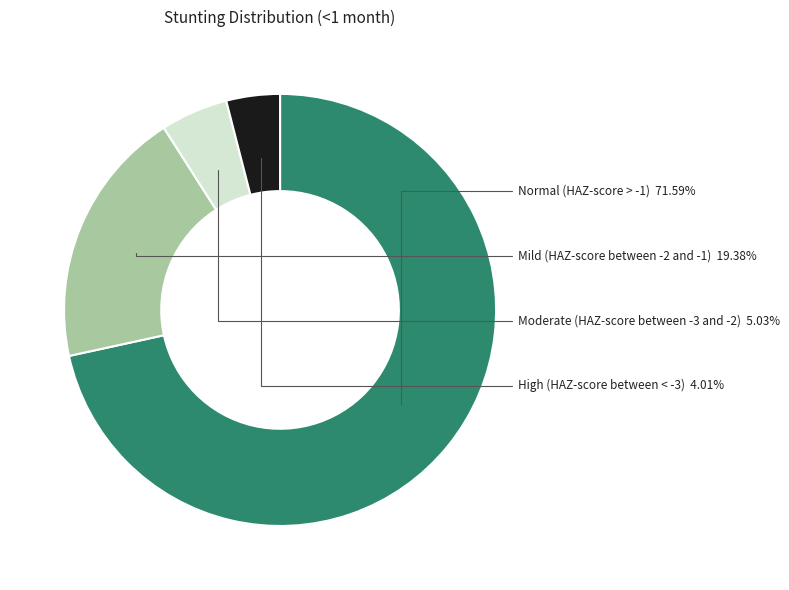

What percentage is NOT represented by Mild (HAZ-score between -2 and -1)?

80.6%